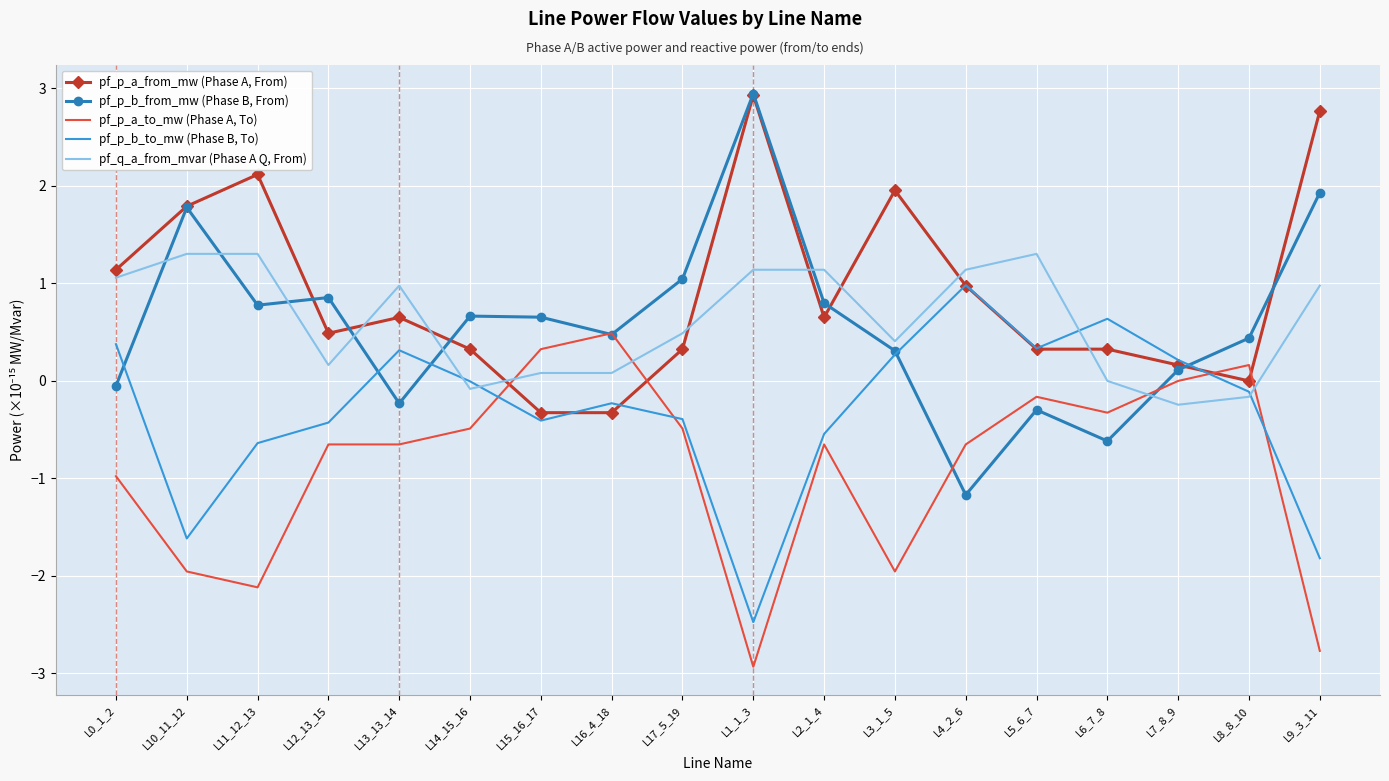

The value of pf_p_b_to_mw (Phase B, To) at L14_15_16 is -0.0. True or false?

True